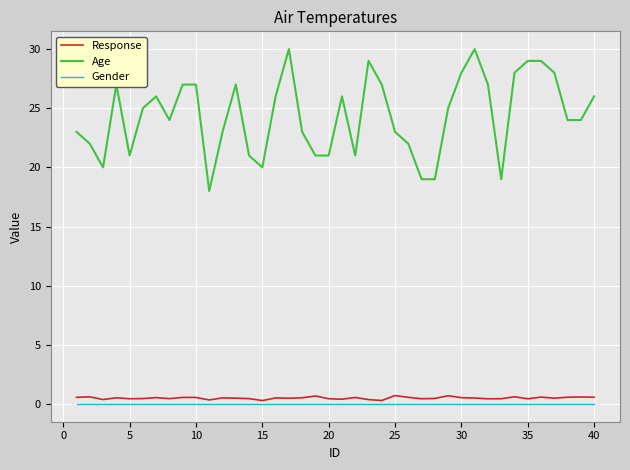

Which series has the largest range (max minus min)?

Age